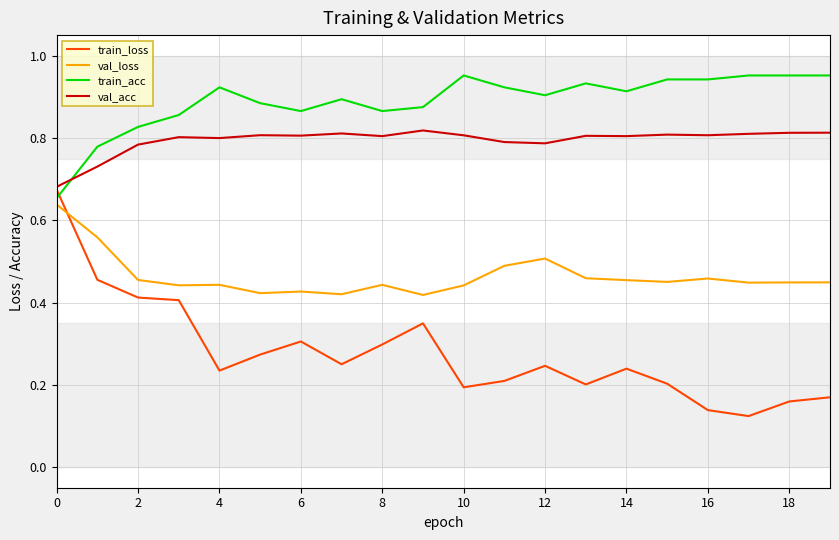

How many categories are shown in the chart?

20